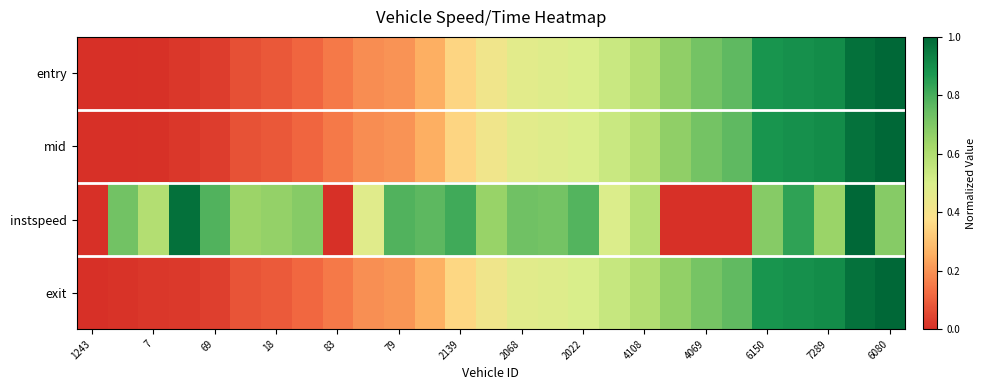

Reading left to right, transcribe all the data shown in this chart.

entry: 0.0	0.0	0.0	0.0	0.0	0.1	0.1	0.1	0.1	0.2	0.2	0.3	0.3	0.4	0.5	0.5	0.5	0.5	0.6	0.7	0.7	0.8	0.9	0.9	0.9	1.0	1.0
mid: 0.0	0.0	0.0	0.0	0.0	0.1	0.1	0.1	0.1	0.2	0.2	0.3	0.3	0.4	0.5	0.5	0.5	0.5	0.6	0.7	0.7	0.8	0.9	0.9	0.9	1.0	1.0
instspeed: 0.0	0.7	0.6	1.0	0.8	0.6	0.7	0.7	0.0	0.5	0.8	0.8	0.8	0.7	0.7	0.7	0.8	0.5	0.6	0.0	0.0	0.0	0.7	0.8	0.6	1.0	0.7
exit: 0.0	0.0	0.0	0.0	0.0	0.1	0.1	0.1	0.1	0.2	0.2	0.3	0.4	0.4	0.5	0.5	0.5	0.5	0.6	0.7	0.7	0.8	0.9	0.9	0.9	1.0	1.0